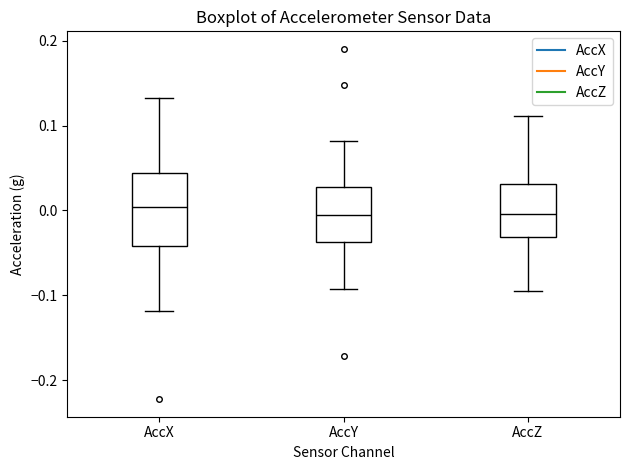

Comparing the boxes themselves (not the whiskers), which one is the tallest?

AccX